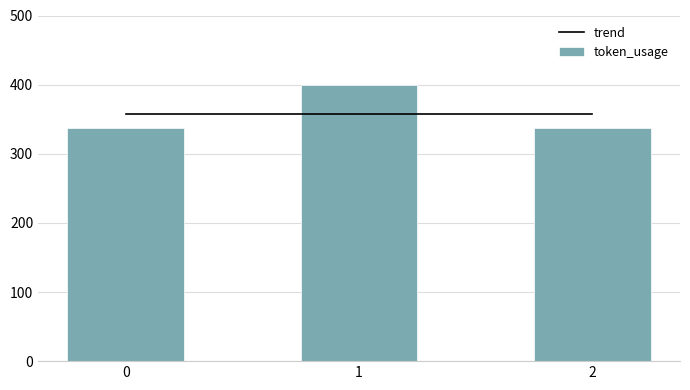

What is the spread (max minus min) of values at 2?

21.0